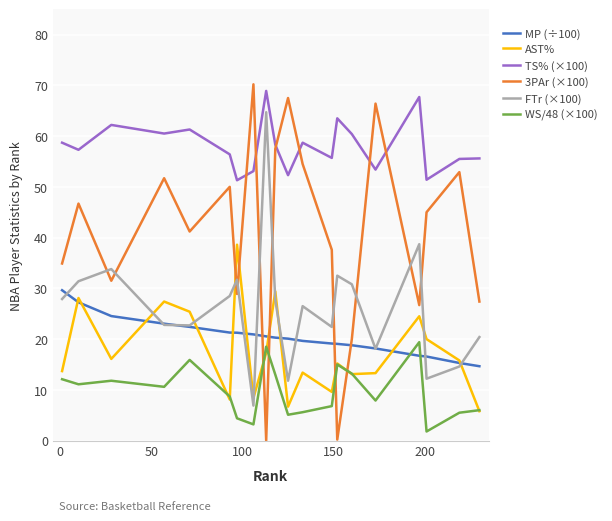

How many interior local valleys does the WS/48 (×100) series have?

6